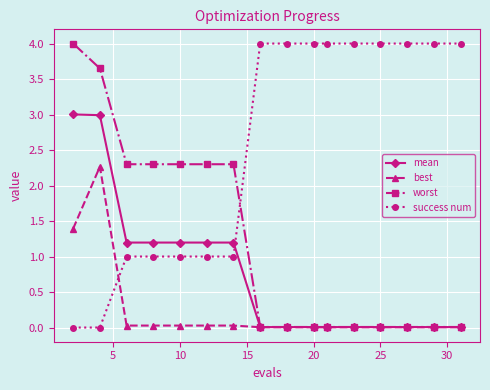

Does the chart have visible grid lines?

Yes